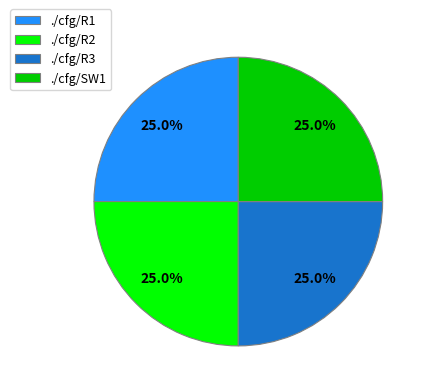

Does any single category account for the majority?

No